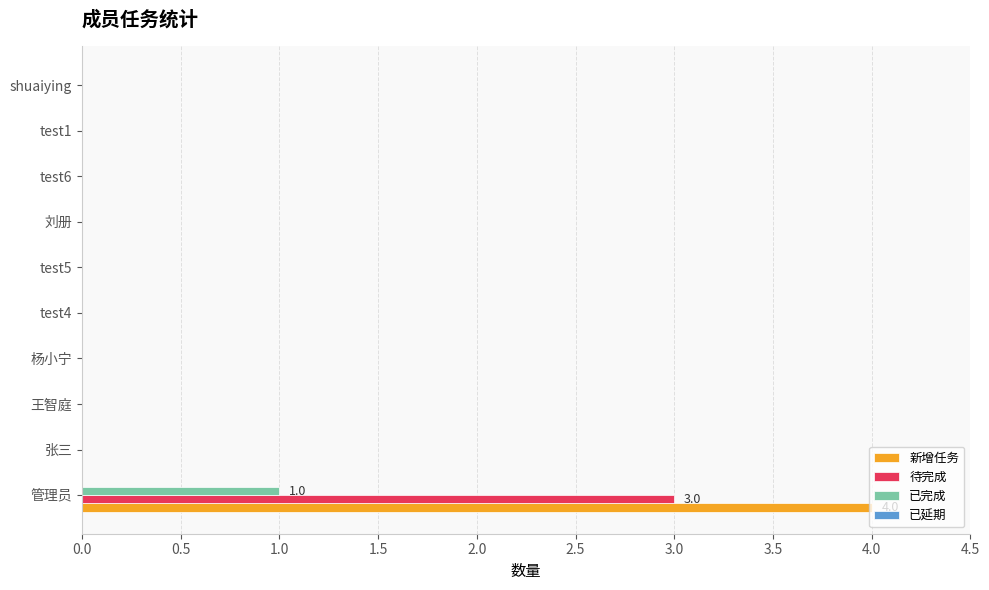

The 已完成 series shows 1 at 刘册. True or false?

False